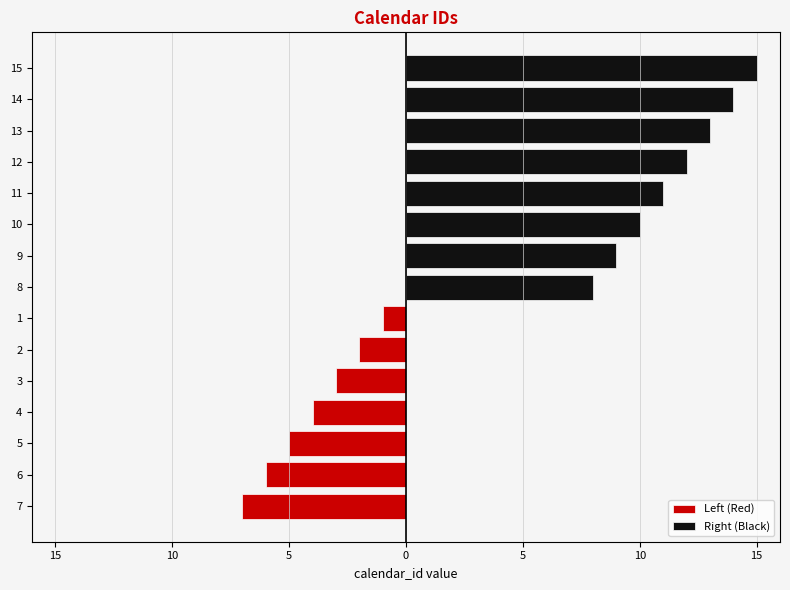

Reading left to right, extract all data points from this chart.

1=1	2=2	3=3	4=4	5=5	6=6	7=7	8=8	9=9	10=10	11=11	12=12	13=13	14=14	15=15